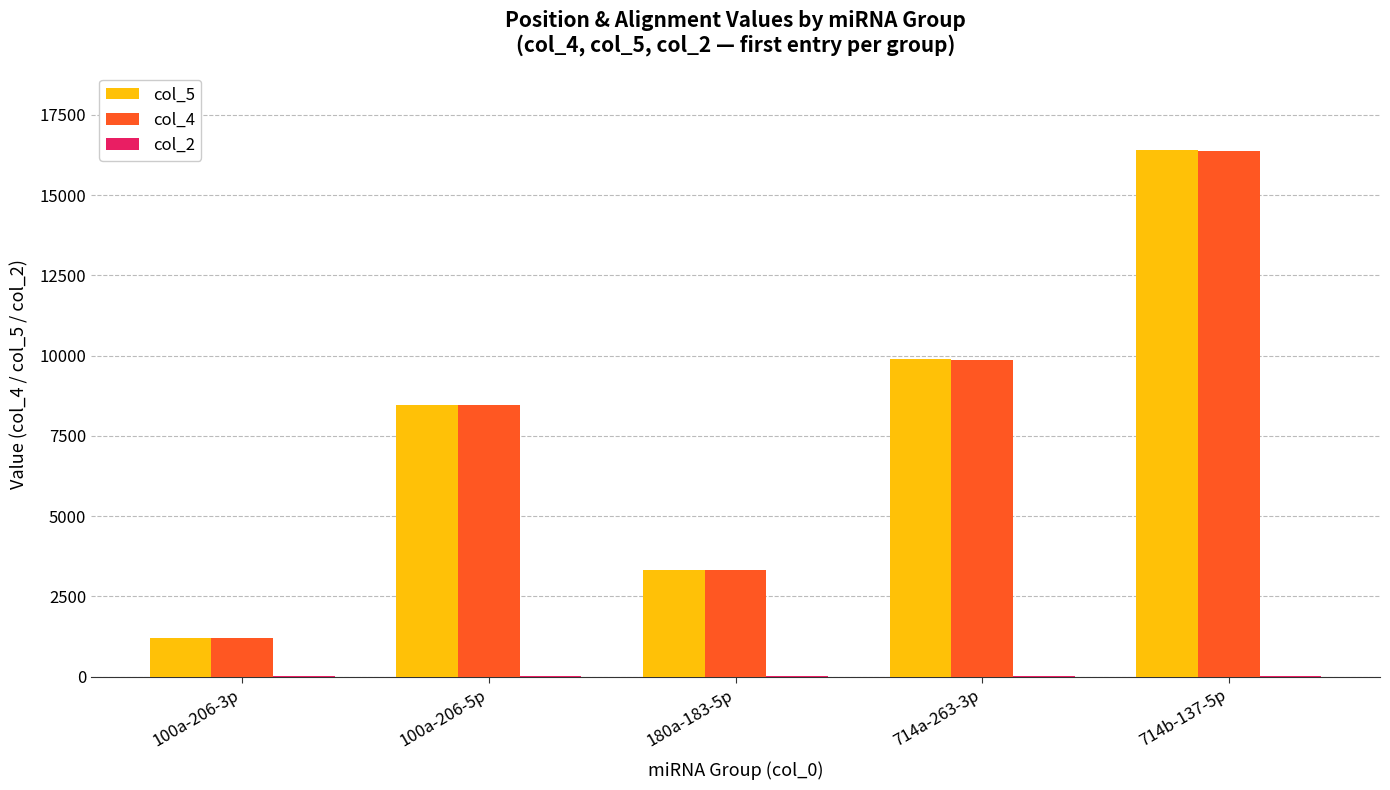

What is the greatest value displayed?

16393